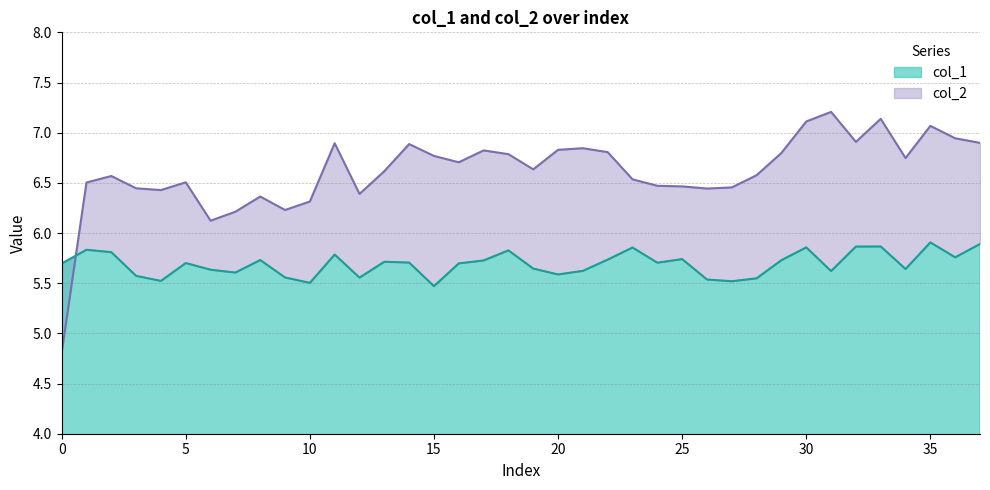

True or false: col_2 has more than 2 interior local peaks.

True